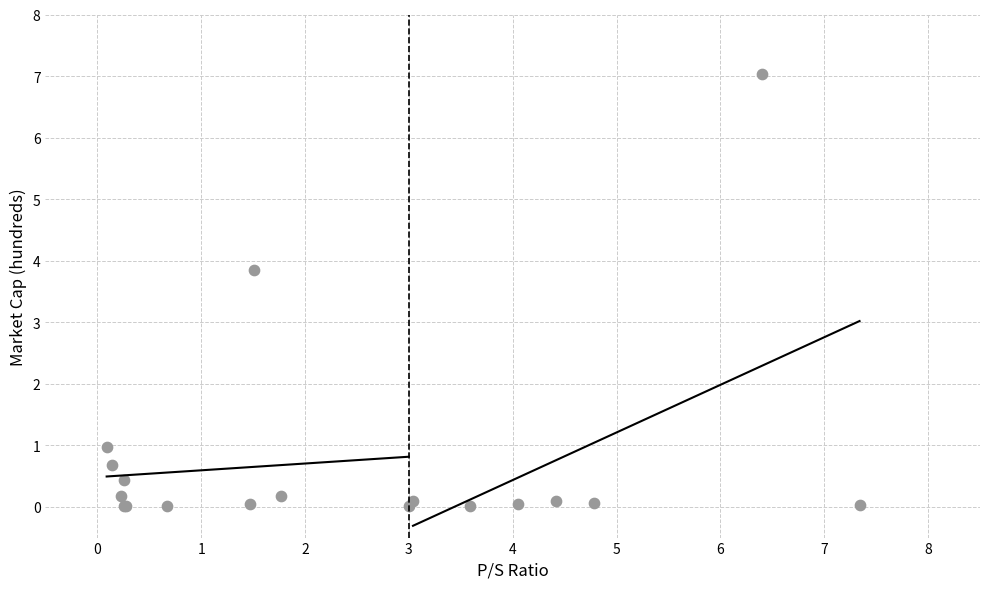

What Y value in the scatter plot is closest to 3?

3.8